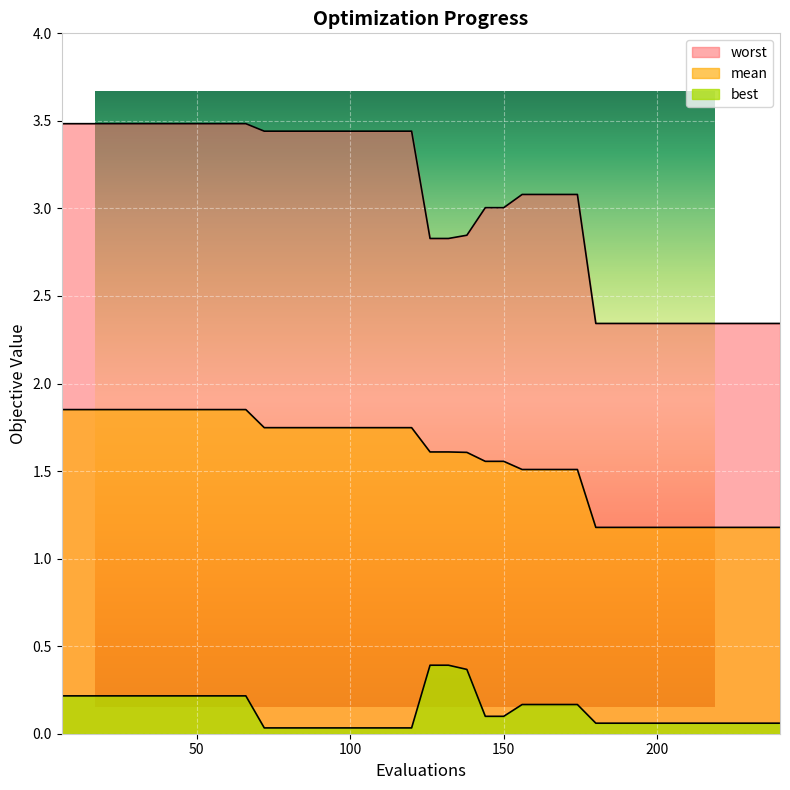

What is the value of the best point at the 23rd from the left?

0.4